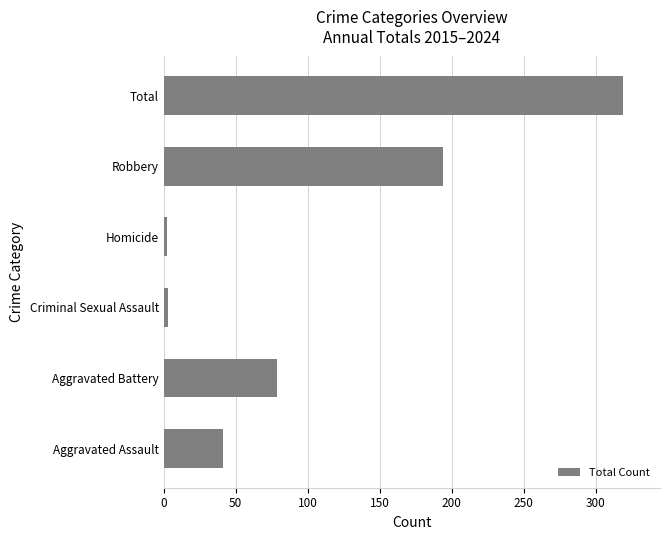

True or false: the data shows 468 at Total.

False